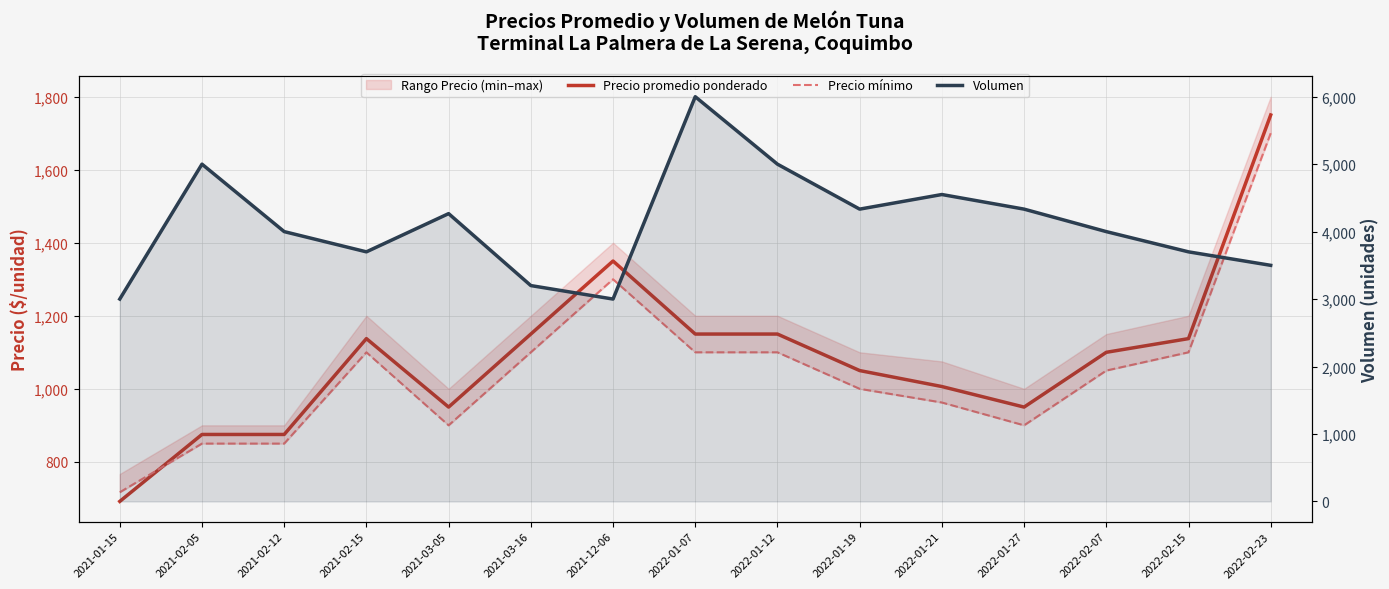

True or false: Precio mínimo and Volumen cross at least once.

False